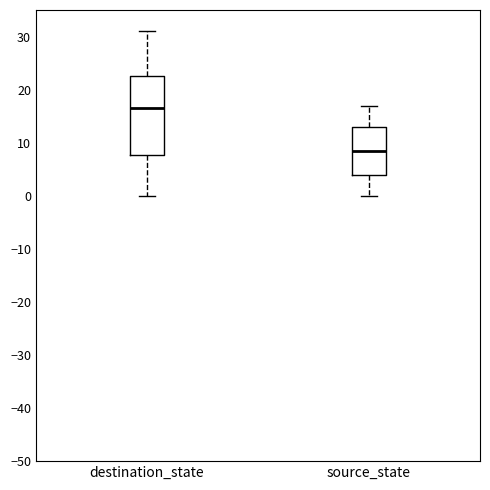

Where is the lower edge of the box for destination_state on the y-axis? The values are not printed on the chart, so give them approximately, as read against the axis.

8